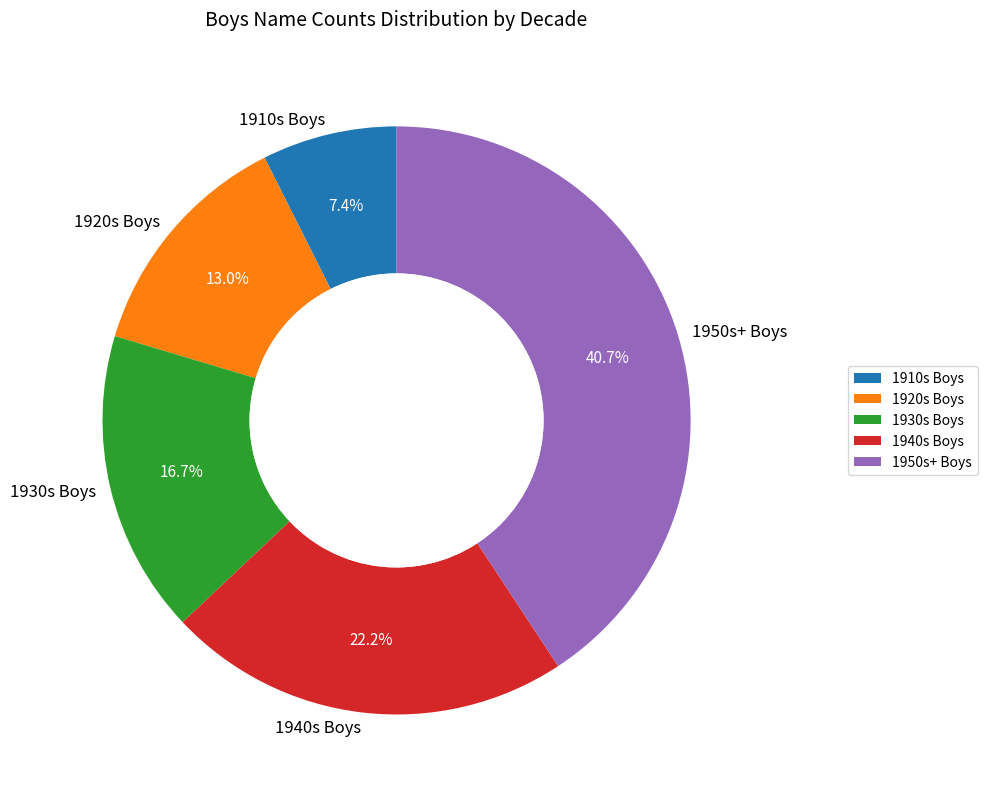

Which slice is the smallest?

1910s Boys